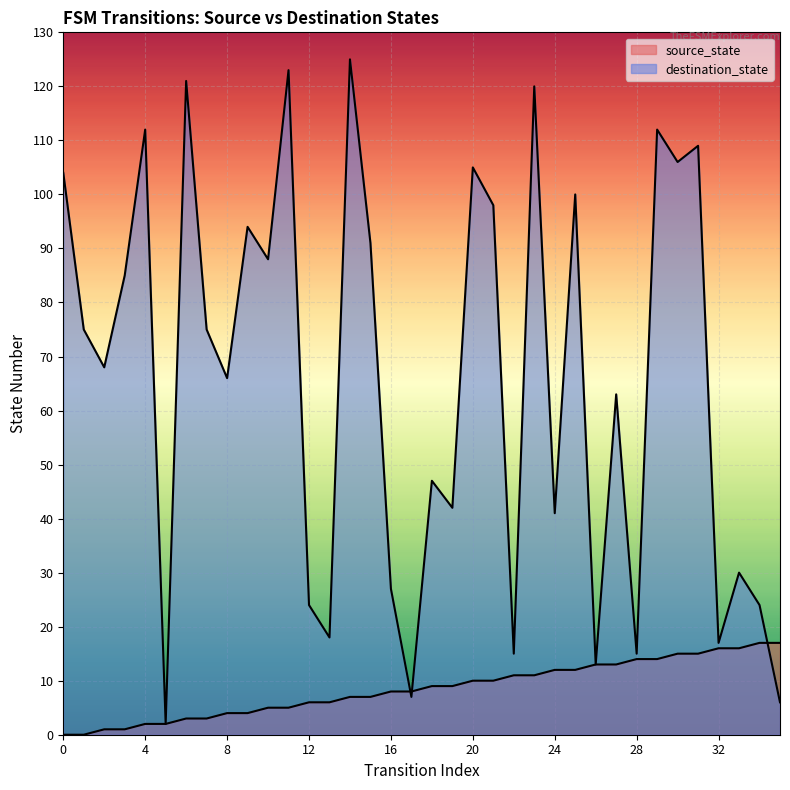

What is the difference between the second highest and second lowest values in the source_state series?

17